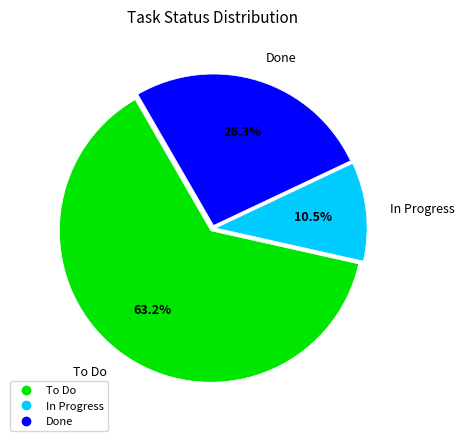

Rank the categories by value from highest to lowest.

To Do, Done, In Progress